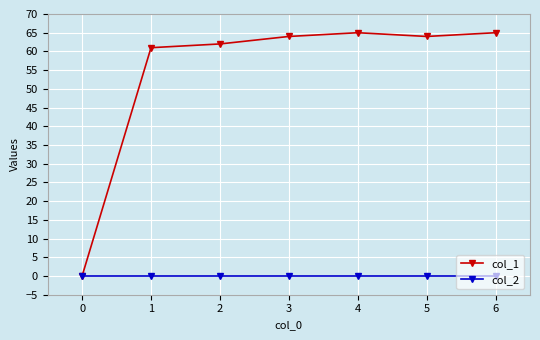

Reading left to right, list all the values displayed in this chart.

col_1: 0	61	62	64	65	64	65
col_2: 0	0	0	0	0	0	0